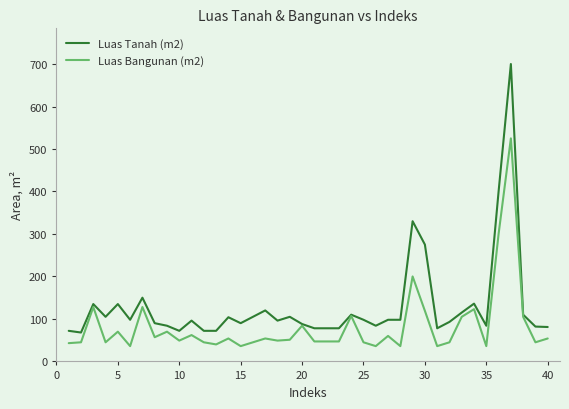

Which series has the largest range (max minus min)?

Luas Tanah (m2)